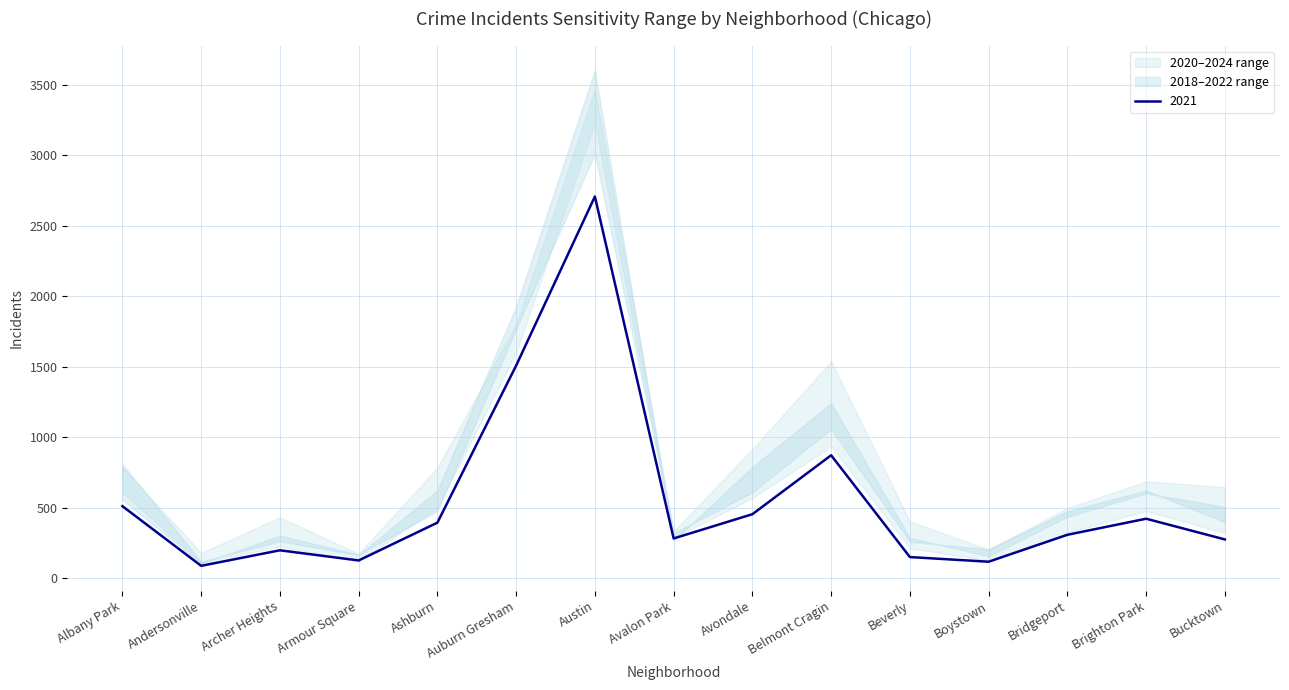

The 2021 series shows 260 at Albany Park. True or false?

False